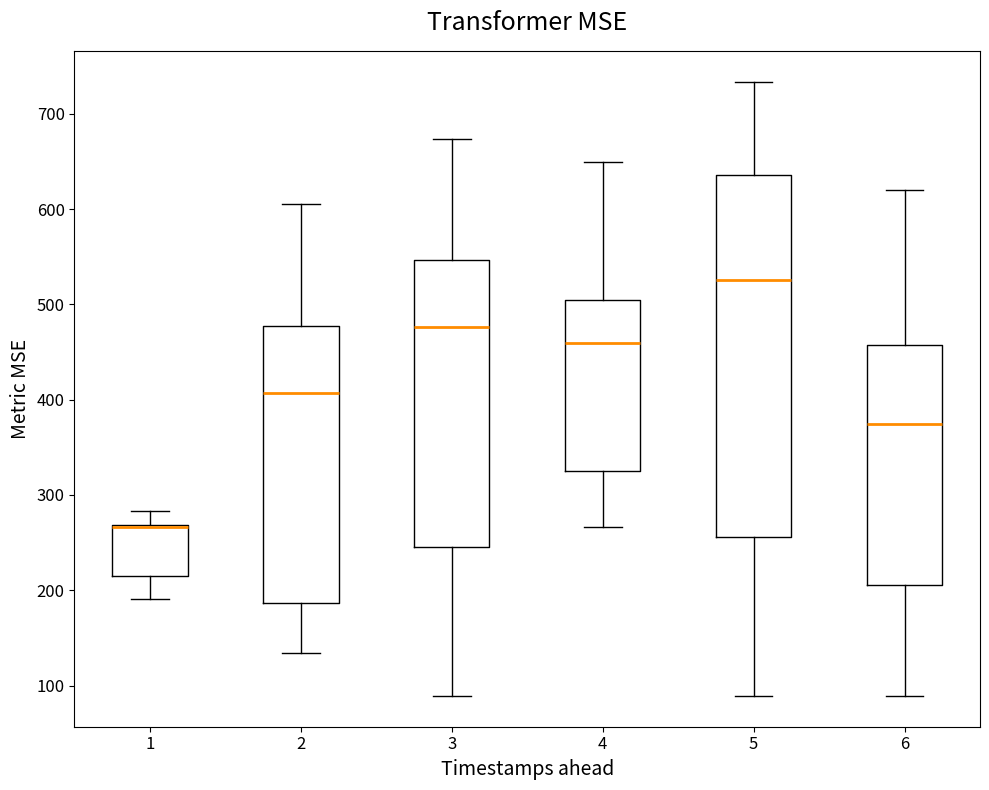

Reading left to right, transcribe this box plot: for each box, give where its median line is, the range the box spans, and where its two whiskers end, as read against the y-axis. The values are not printed on the chart, so give them approximately, as read against the axis.

1: median 270 (drawn on the box's upper edge), box 220 to 270, whiskers 190 to 280
2: median 410, box 190 to 480, whiskers 130 to 610
3: median 480, box 250 to 550, whiskers 90 to 670
4: median 460, box 320 to 510, whiskers 270 to 650
5: median 530, box 260 to 640, whiskers 90 to 730
6: median 380, box 210 to 460, whiskers 90 to 620